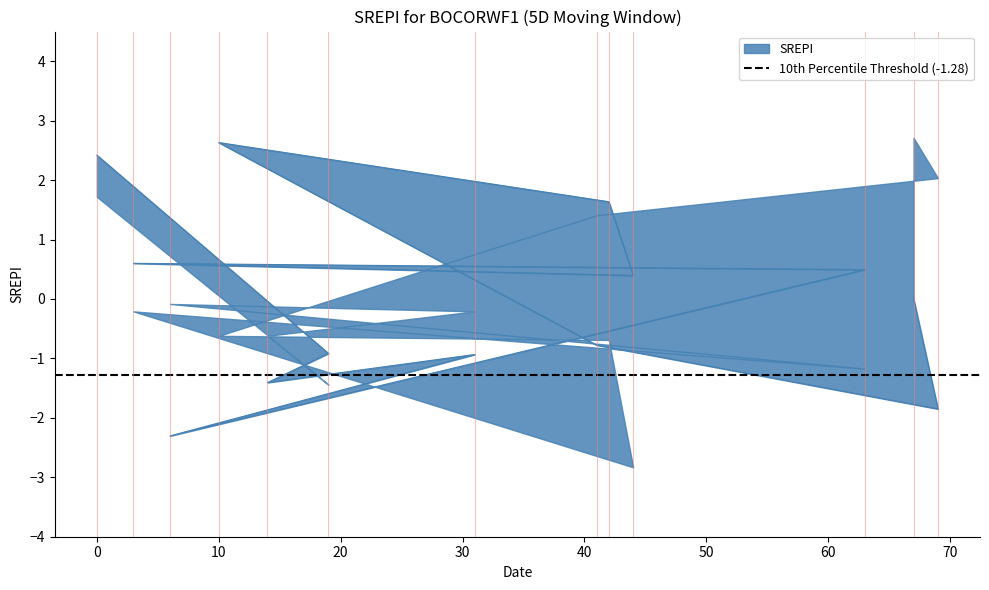

Where is the data nearest to the value 0?

67